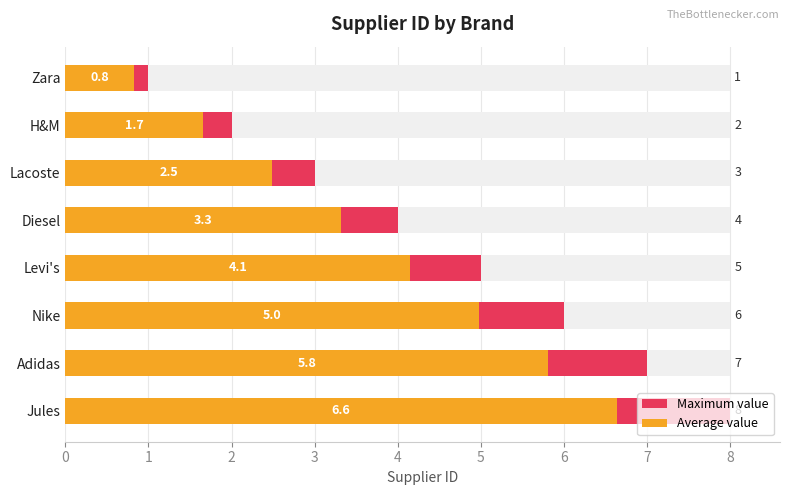

The Average value series shows 1.3 at Zara. True or false?

False